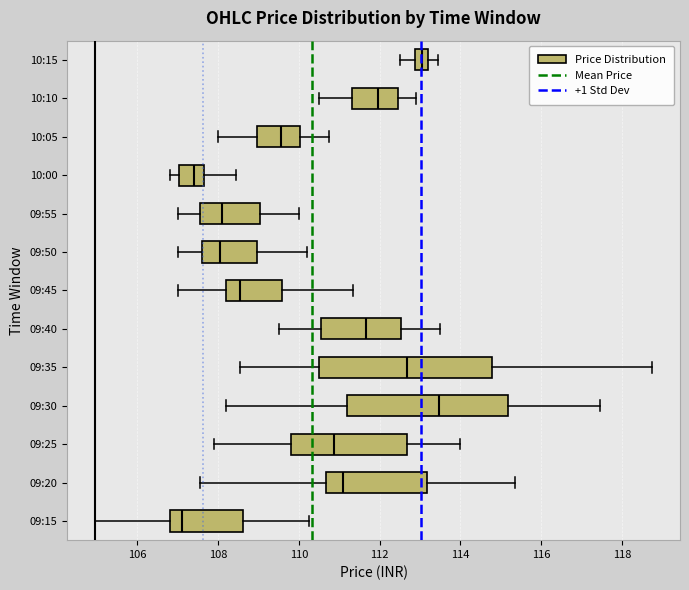

Which box's median line is the furthest to the left?

09:15